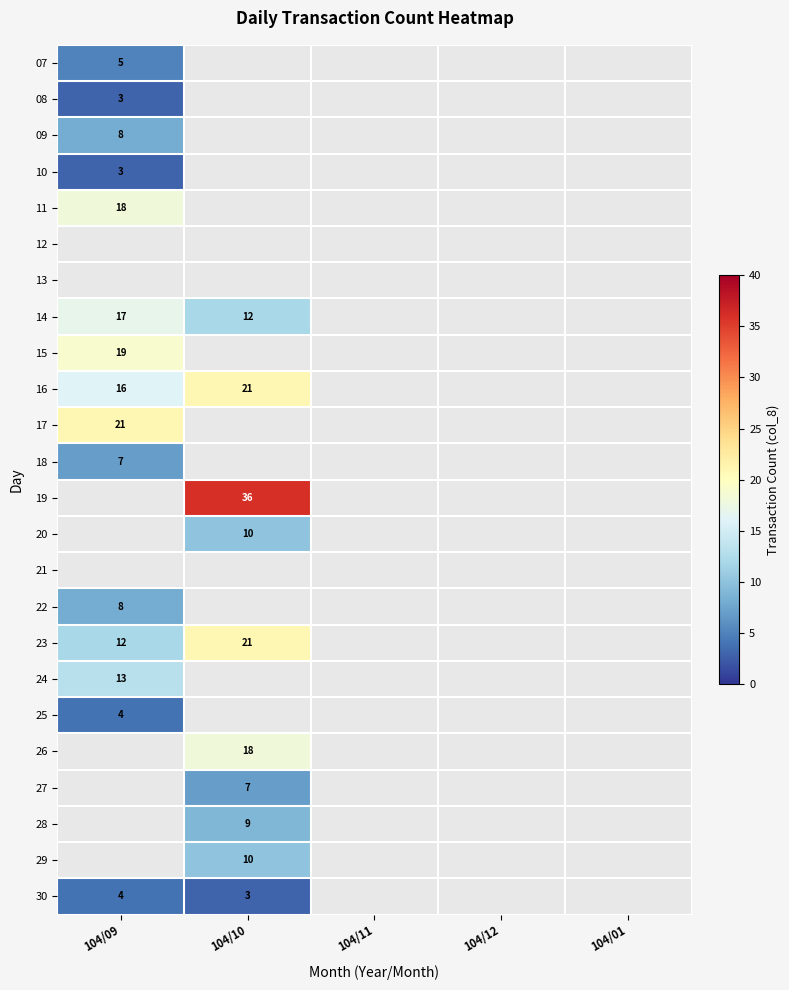

The 16 series shows 8.4 at 104/10. True or false?

False